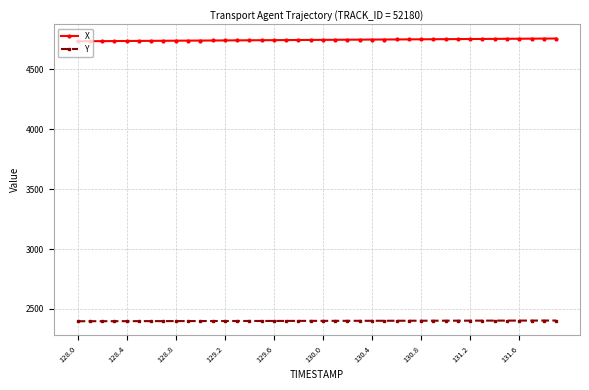

True or false: X and Y intersect in this chart.

False